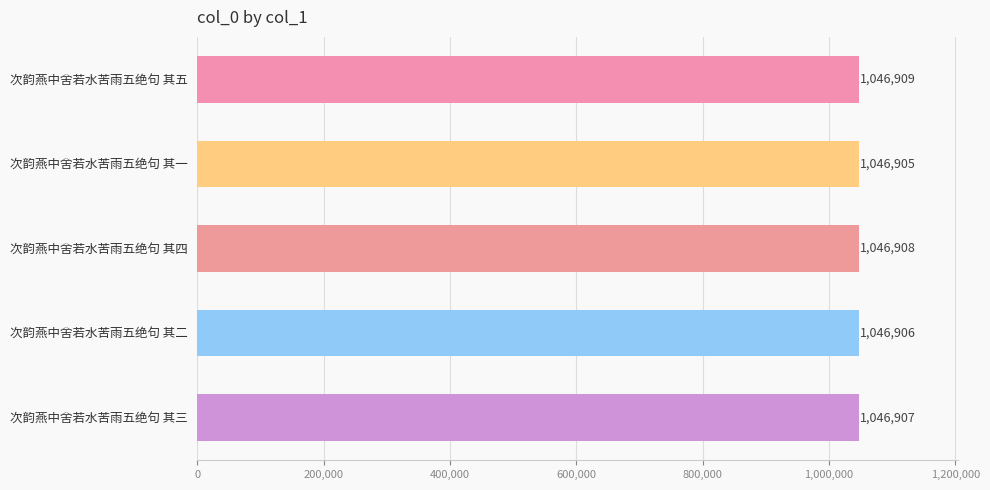

What is the maximum value shown in the chart?

1046909